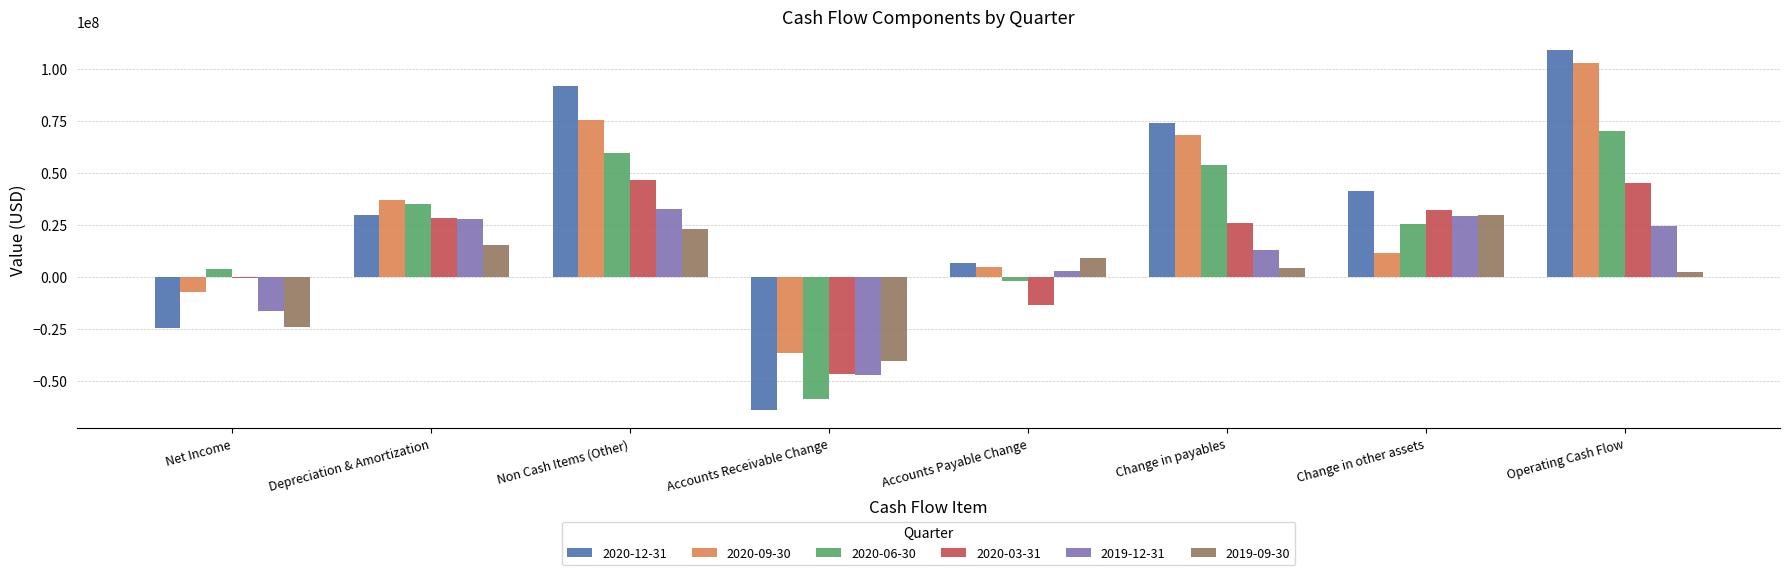

What are all the series names shown in the legend?

2020-12-31, 2020-09-30, 2020-06-30, 2020-03-31, 2019-12-31, 2019-09-30